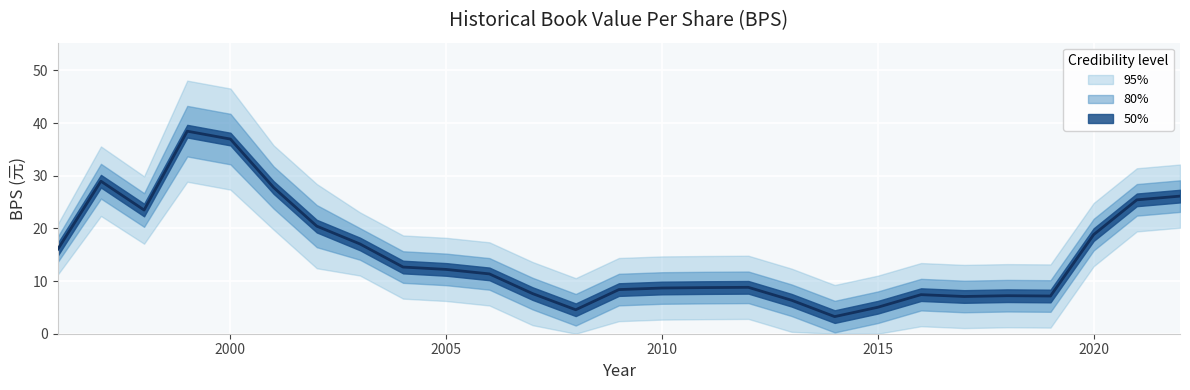

Which has a higher value, 2019 or 2015?

2019